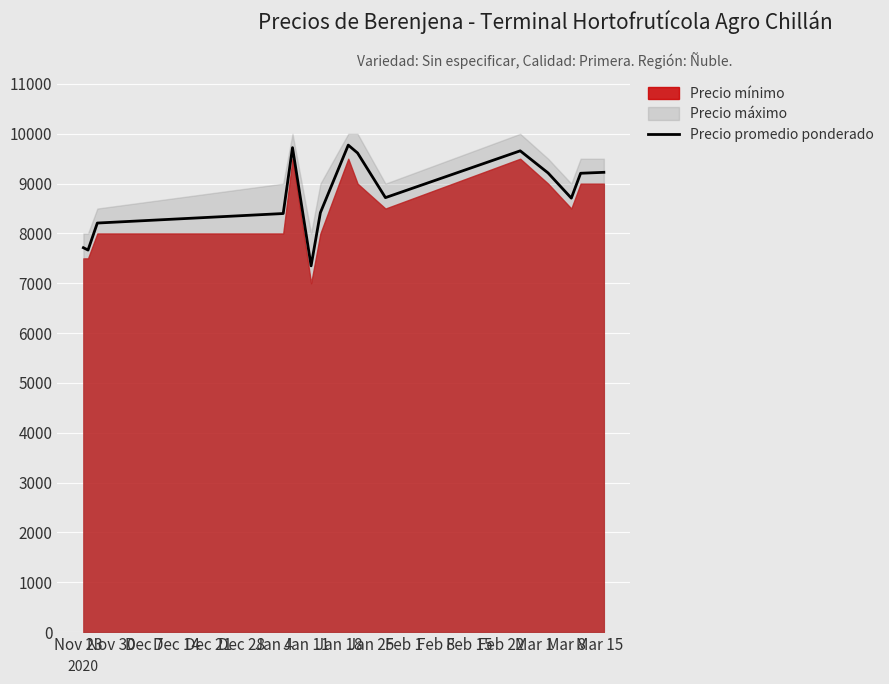

How many lines are shown in the chart?

1